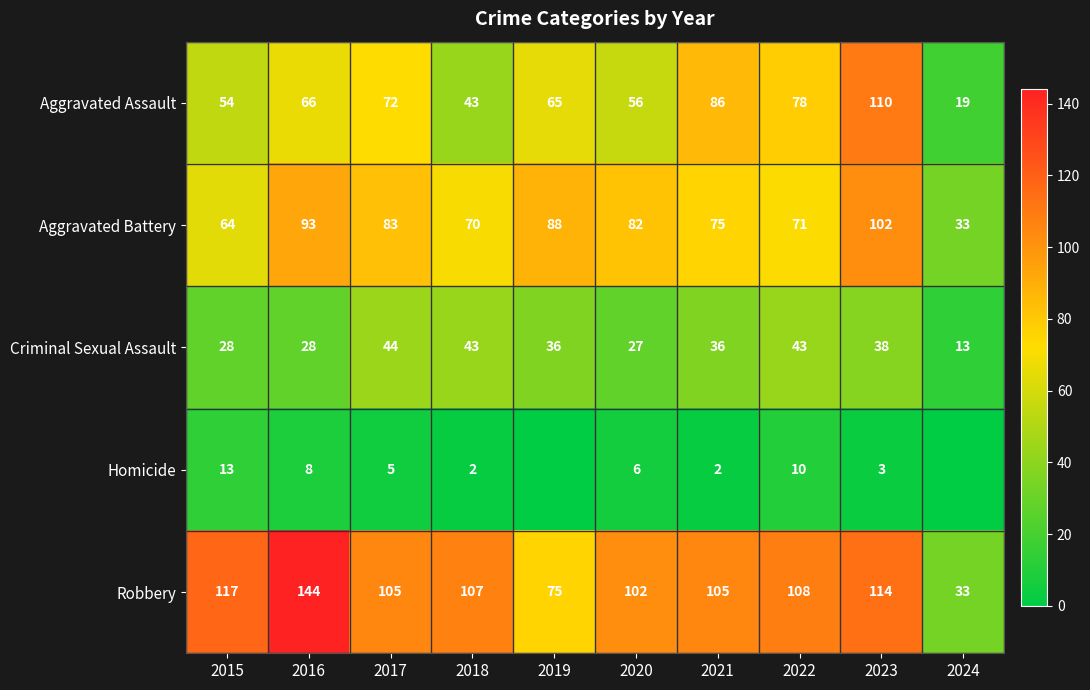

Is it true that Homicide equals 5 at 2017?

True